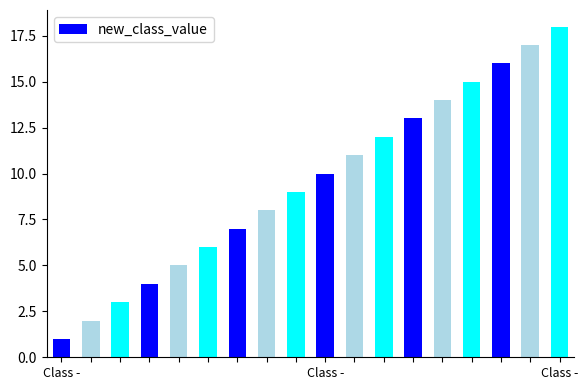

What is the maximum value shown in the chart?

18